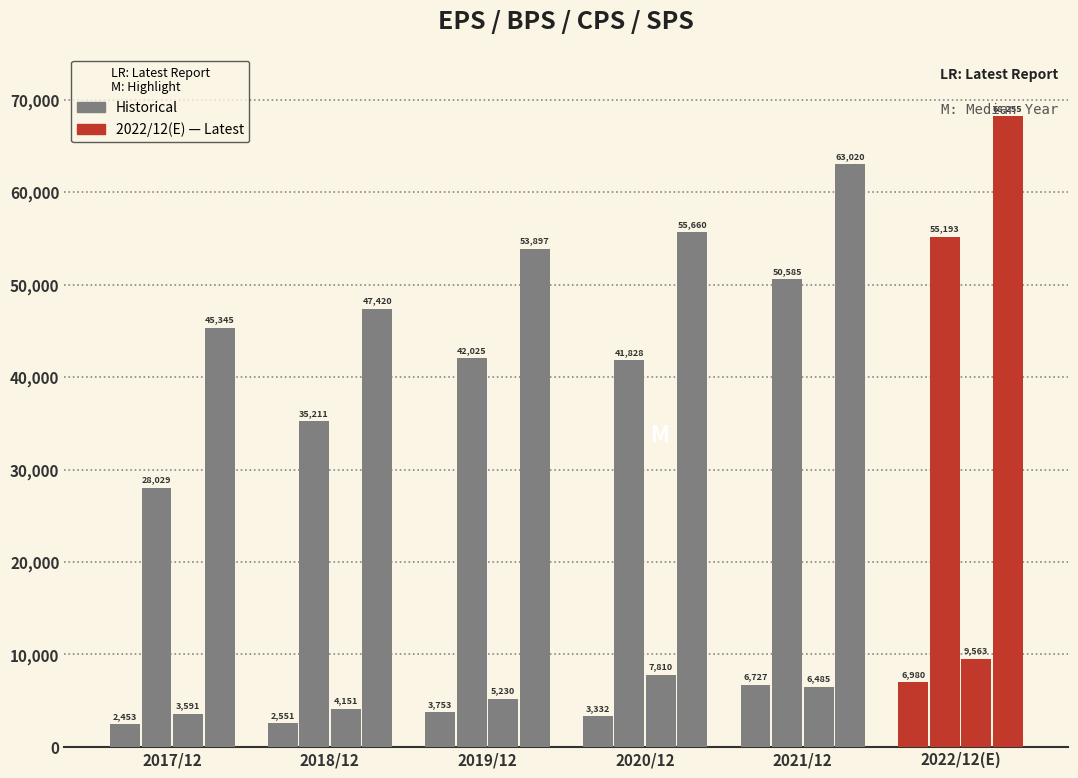

Count the number of categories in the chart.

6